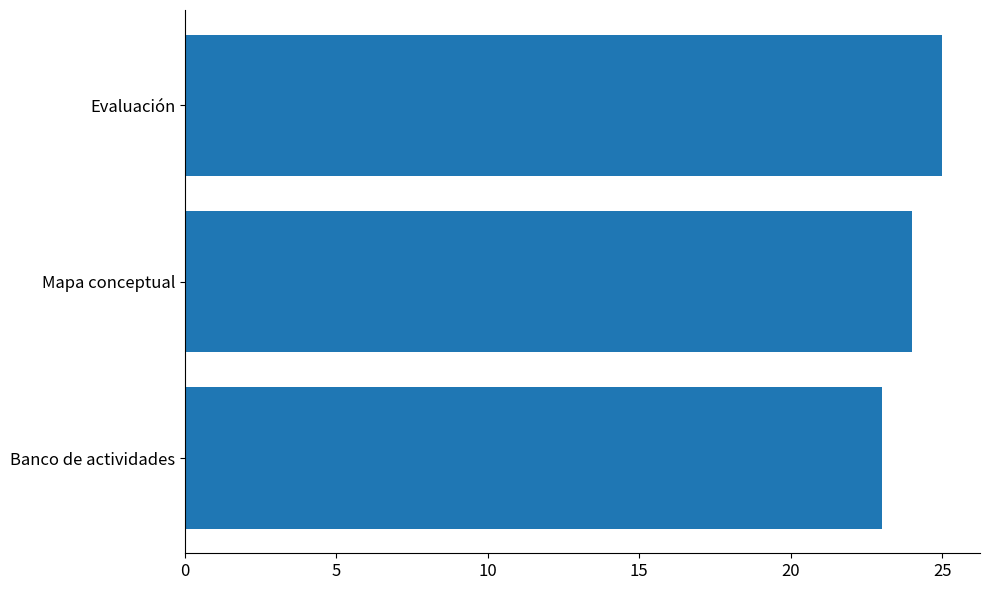

At which category does the chart reach its peak across all series?

Evaluación